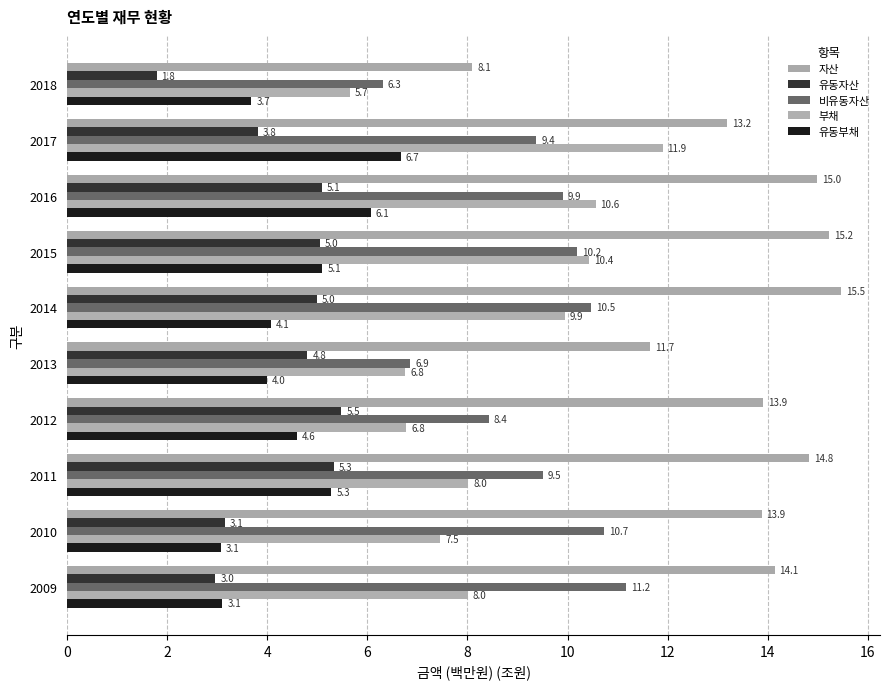

Which series has the largest total across all categories?

자산